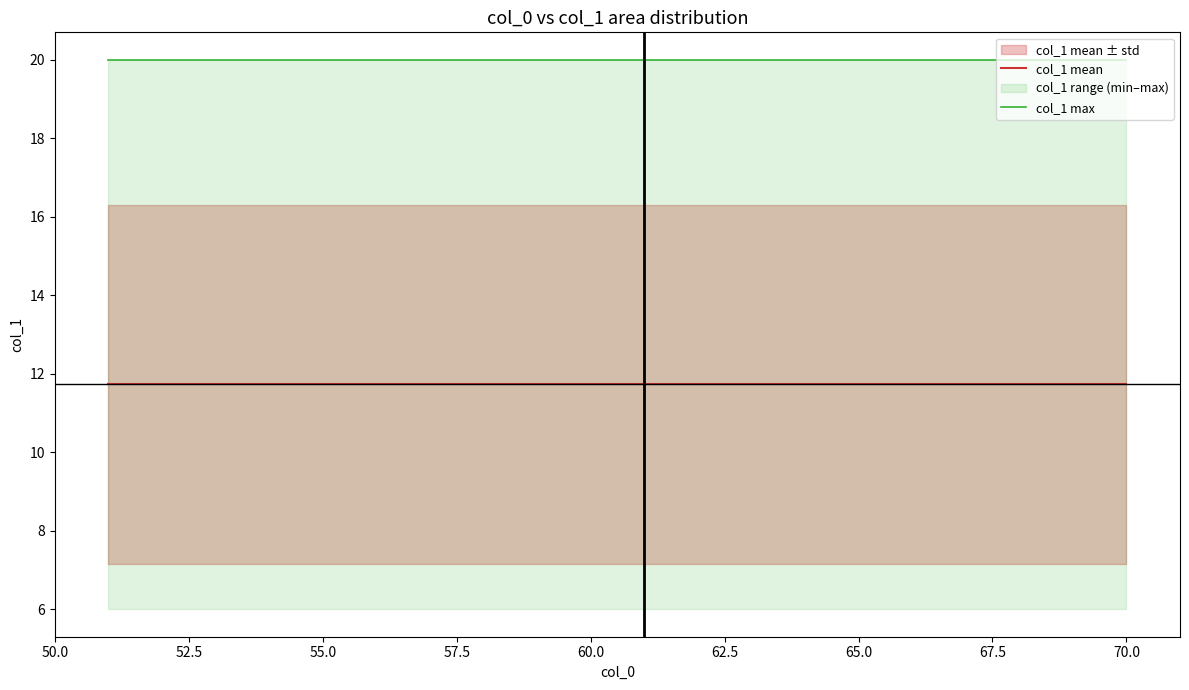

The col_1 max series shows 20.0 at 65.0. True or false?

True